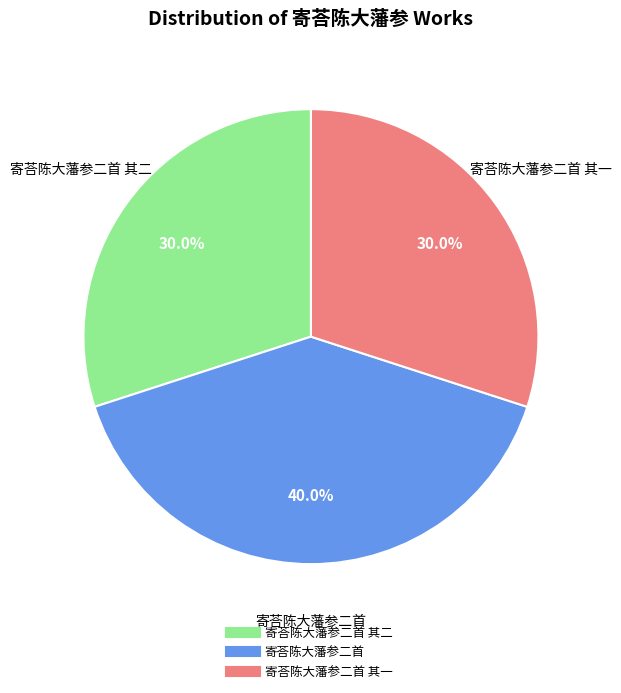

Is there any slice that represents more than half of the pie?

No